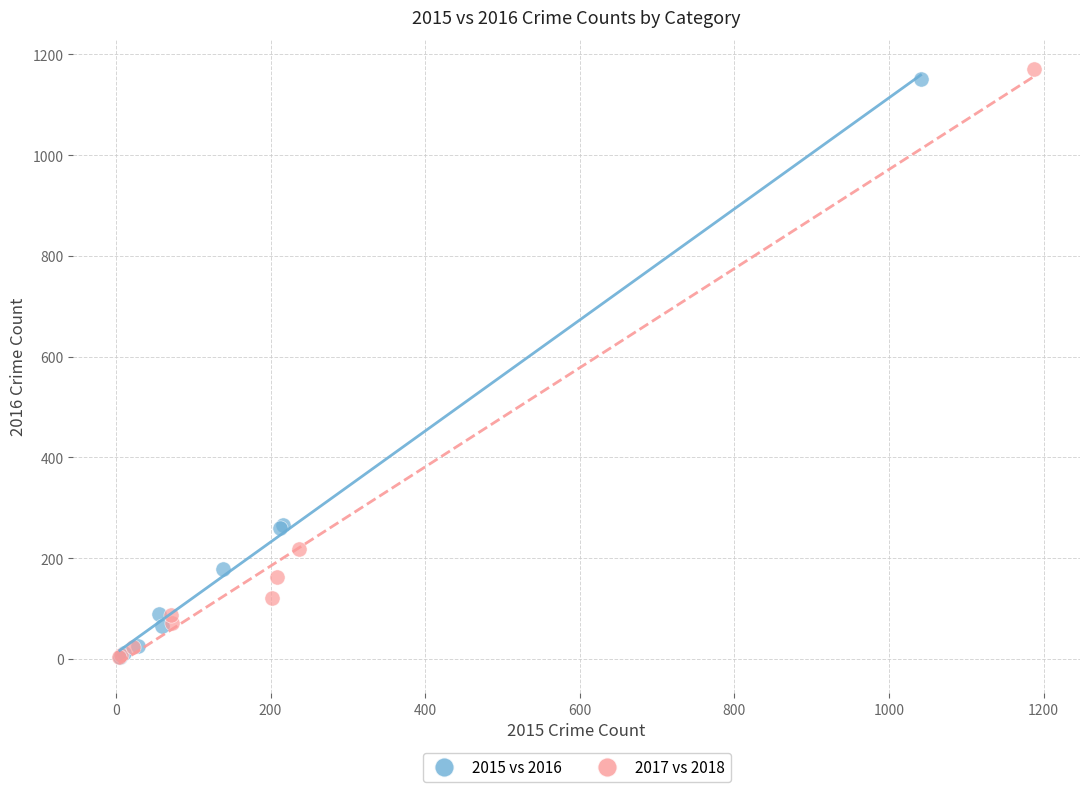

What are all the series names shown in the legend?

2015 vs 2016, 2017 vs 2018